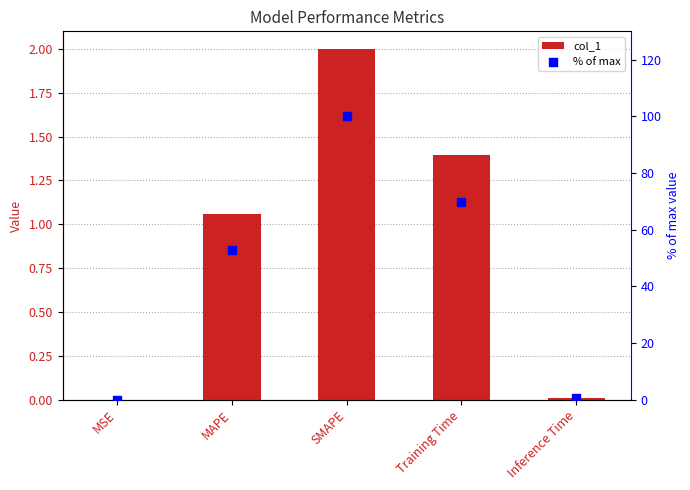

Which series contains the lowest Y value?

col_1